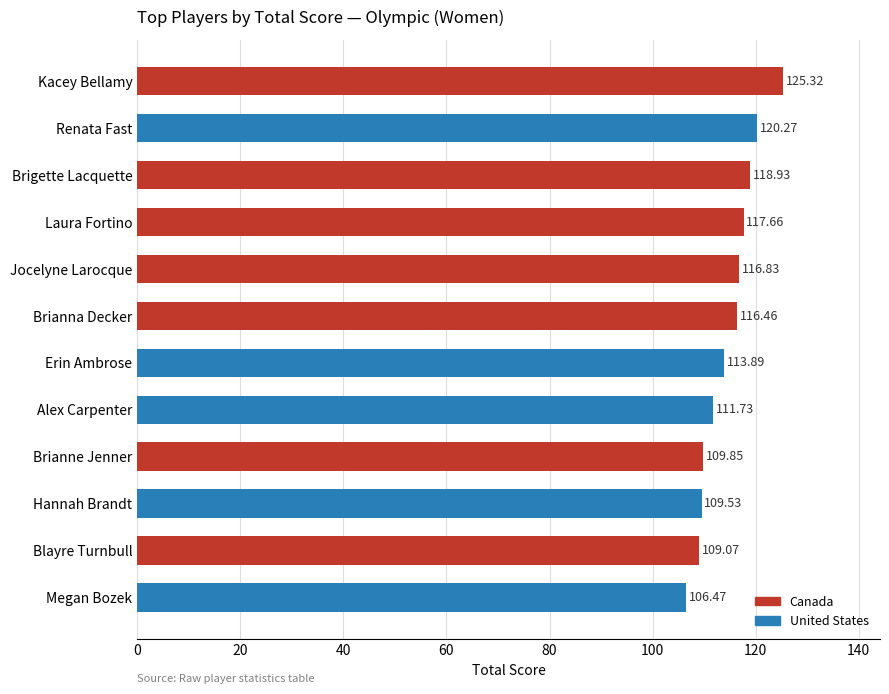

Does the chart contain stacked bars?

No